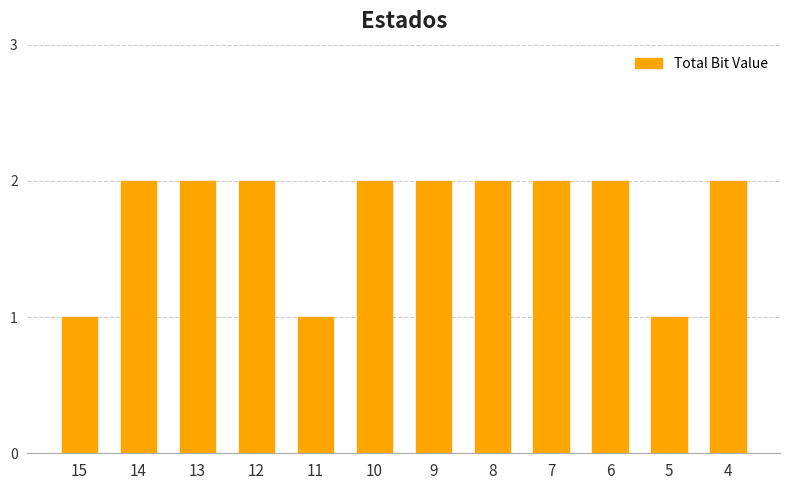

Reading right to left, list all the values displayed in this chart.

2	1	2	2	2	2	2	1	2	2	2	1